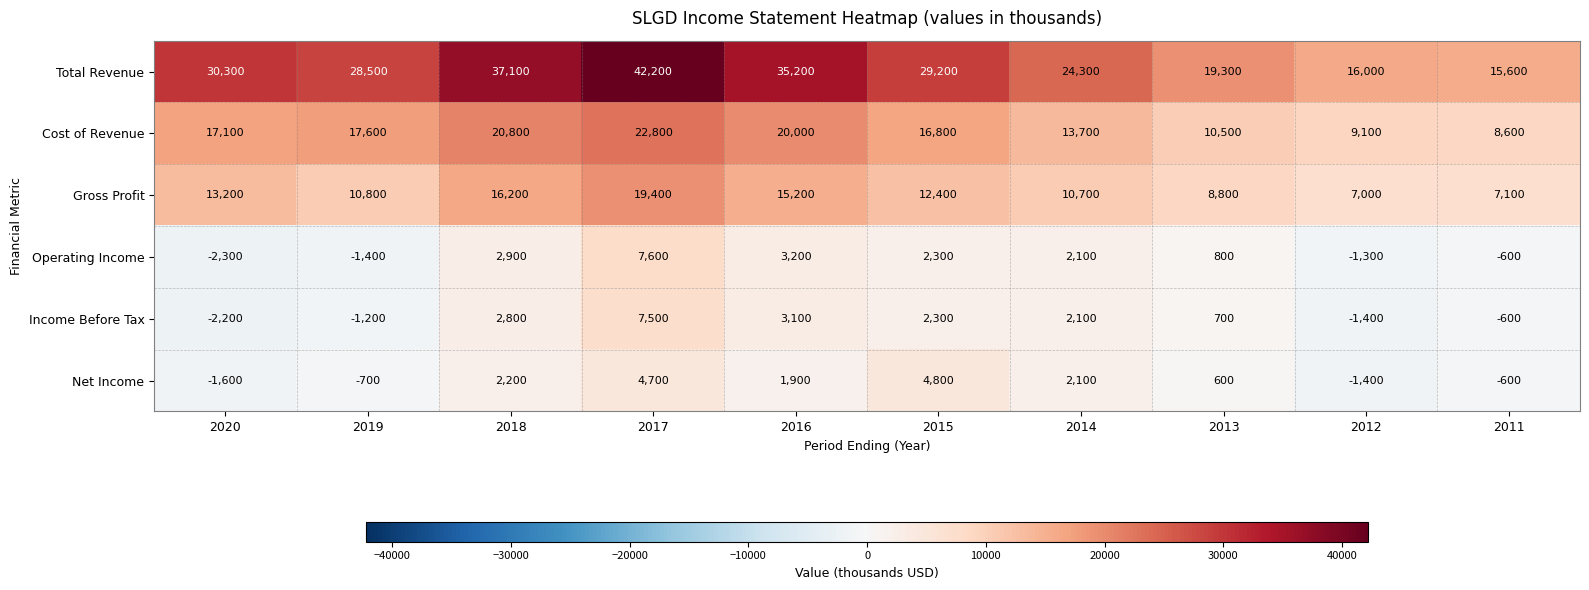

At which label does Cost of Revenue reach its peak?

2017